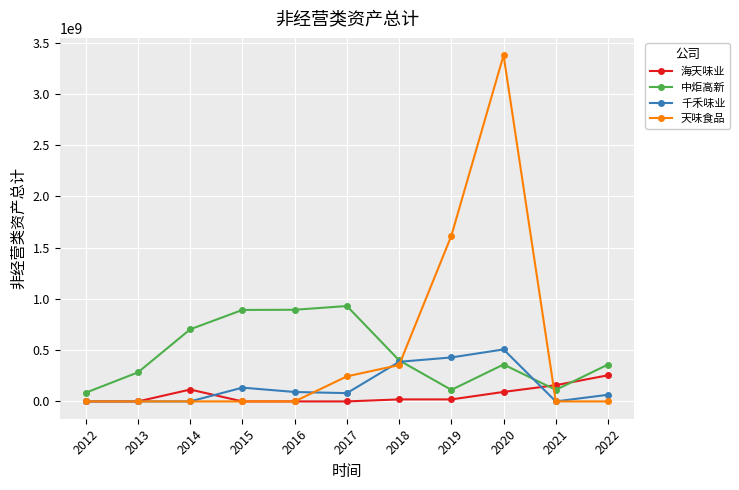

At which category is the sum across all series the highest?

2020